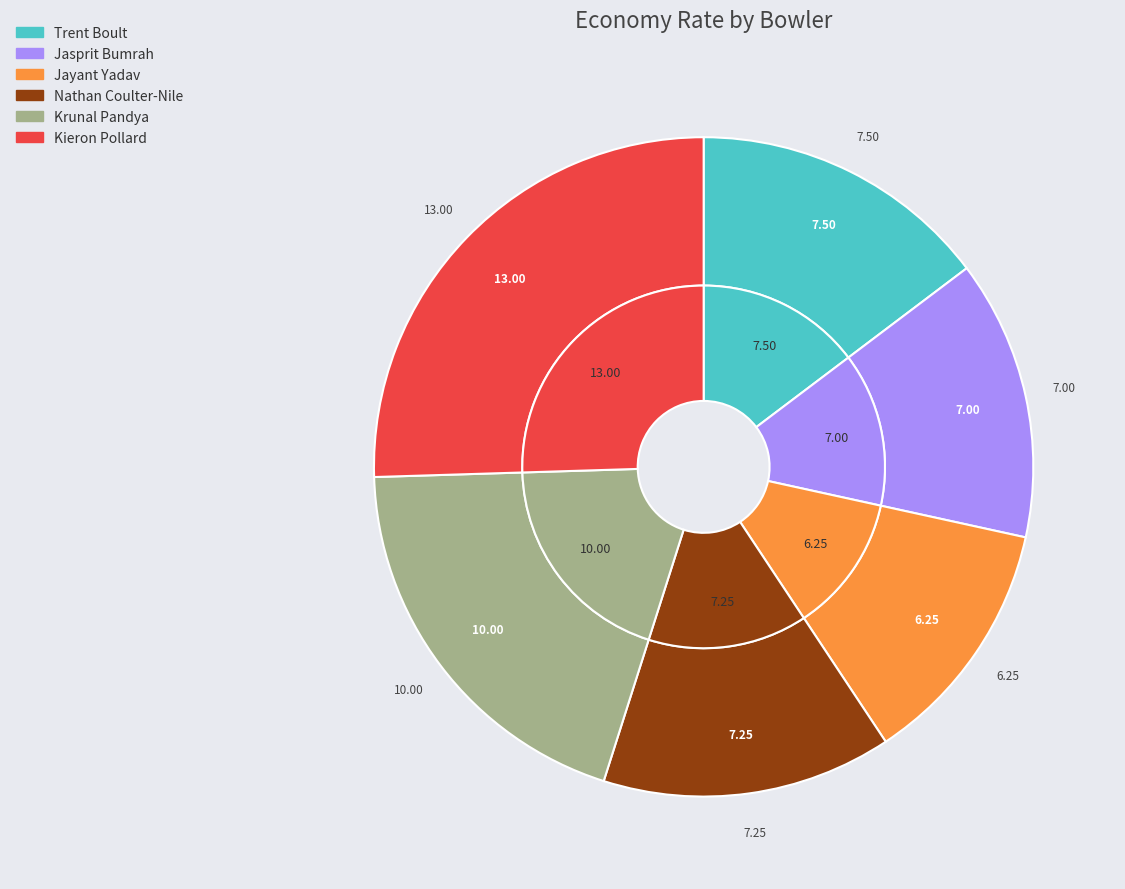

Between Jasprit Bumrah and Krunal Pandya, which is larger?

Krunal Pandya